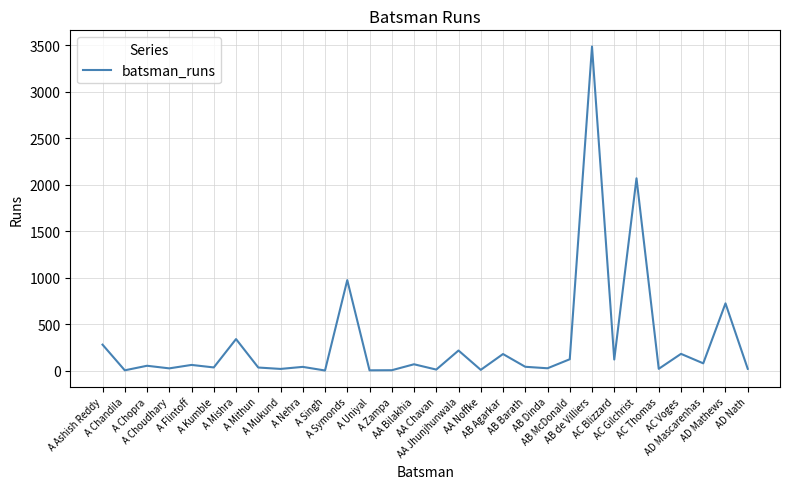

What is the difference between the maximum and minimum values?

3484